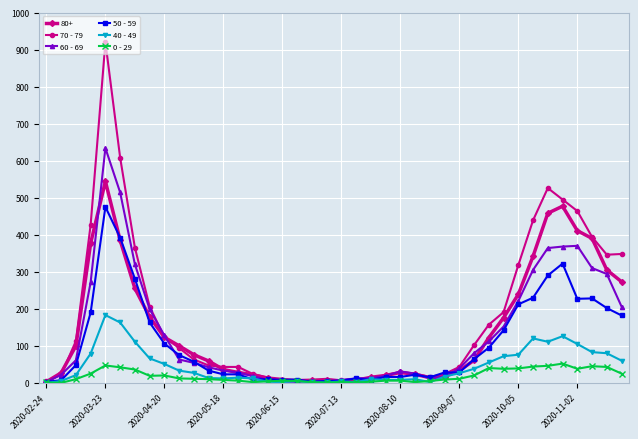

True or false: 0 - 29 has more than 2 interior local peaks.

True